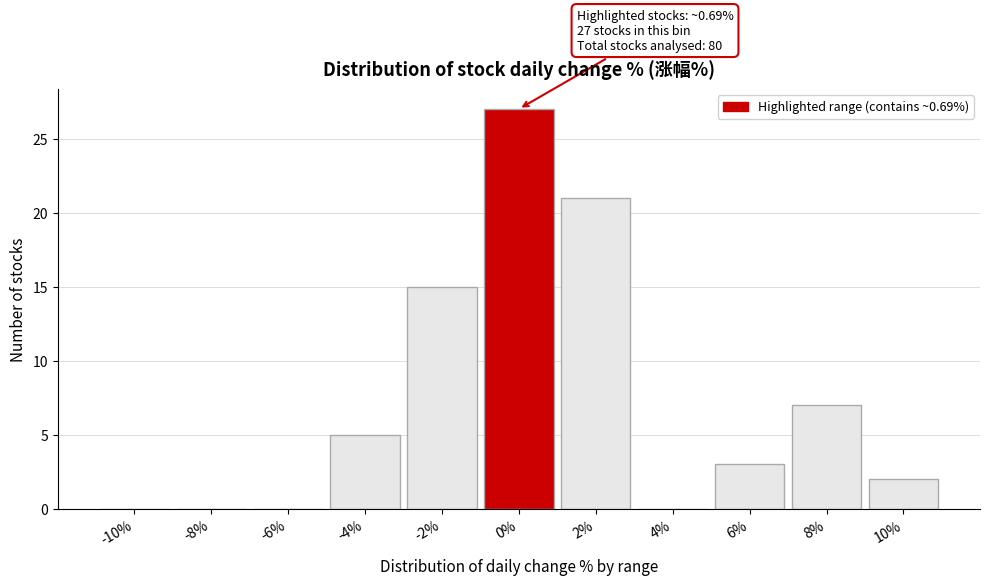

Reading right to left, list all the values displayed in this chart.

10%=2	8%=7	6%=3	4%=0	2%=21	0%=27	-2%=15	-4%=5	-6%=0	-8%=0	-10%=0